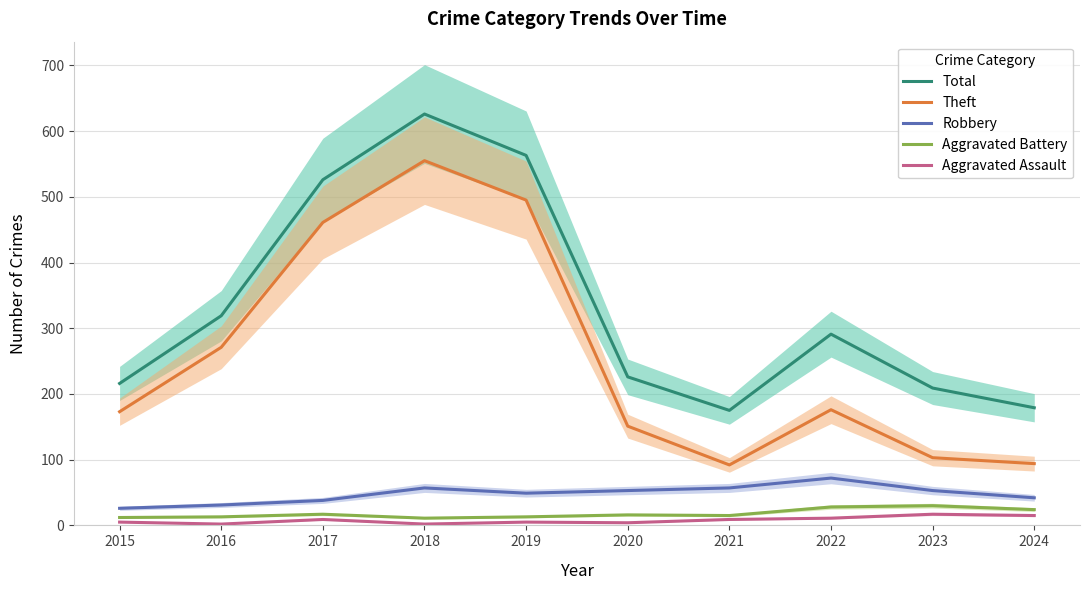

Where is Robbery nearest to the value 49?

2019